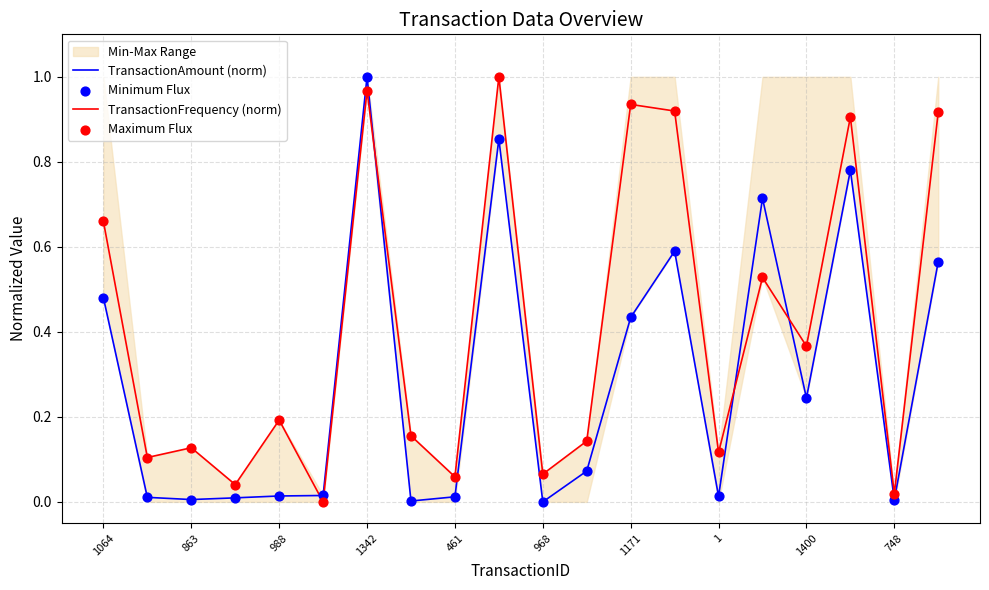

Which series reaches the minimum Y coordinate?

TransactionAmount (norm)